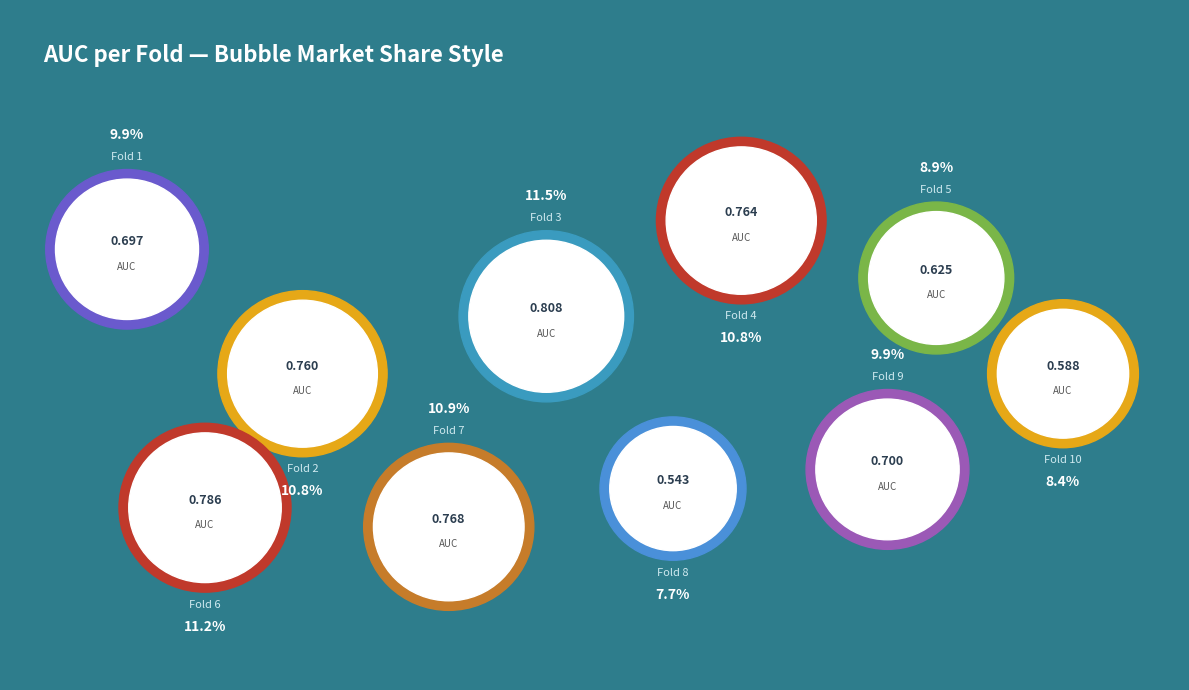

To the nearest percent, what is the combined percentage of Fold 8 and Fold 5?

17%